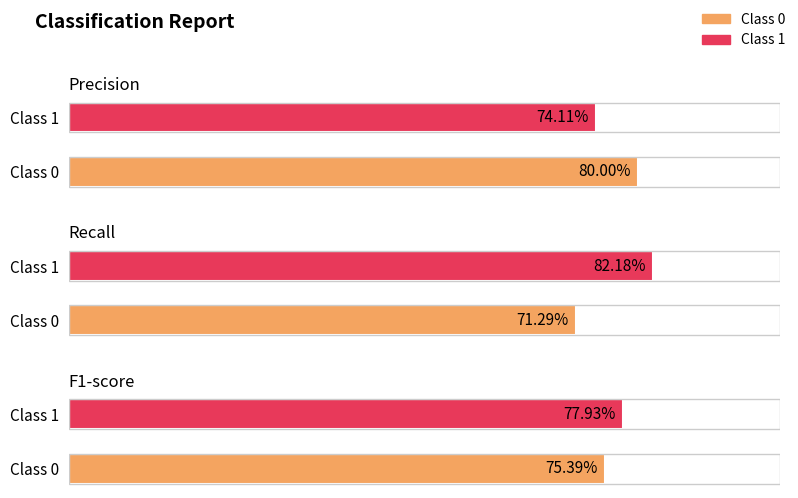

Reading left to right, list all the values displayed in this chart.

precision: 0=0.8	1=0.7
recall: 0=0.7	1=0.8
f1-score: 0=0.8	1=0.8